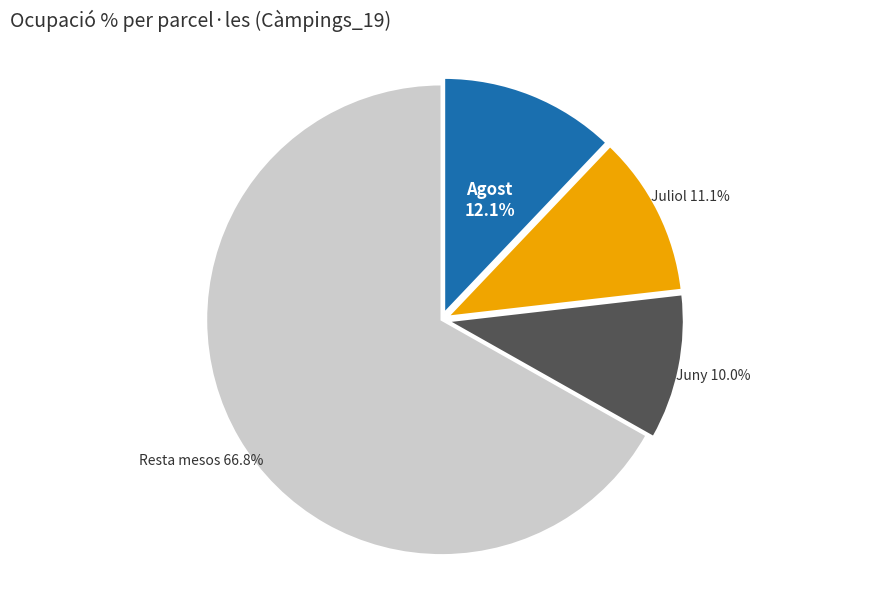

How many slices are in this pie chart?

4